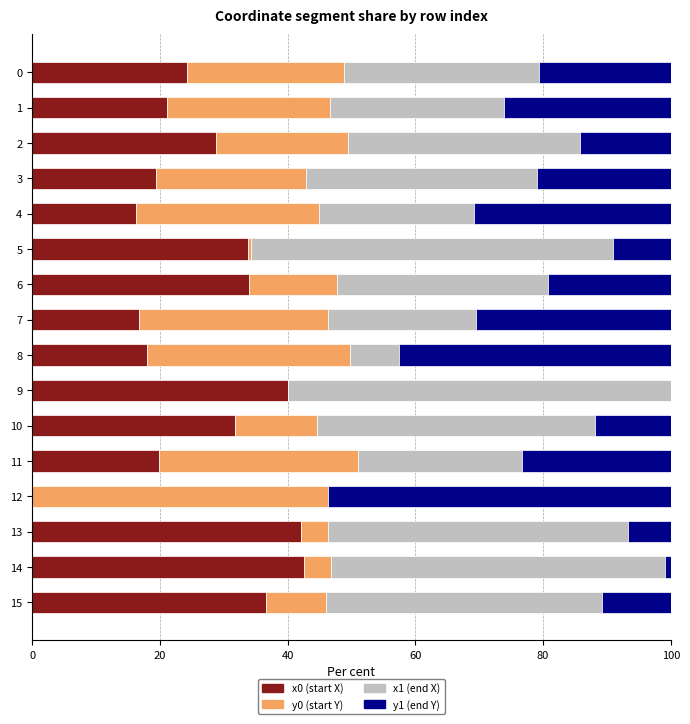

What is the total value across all series at 4?

100.0